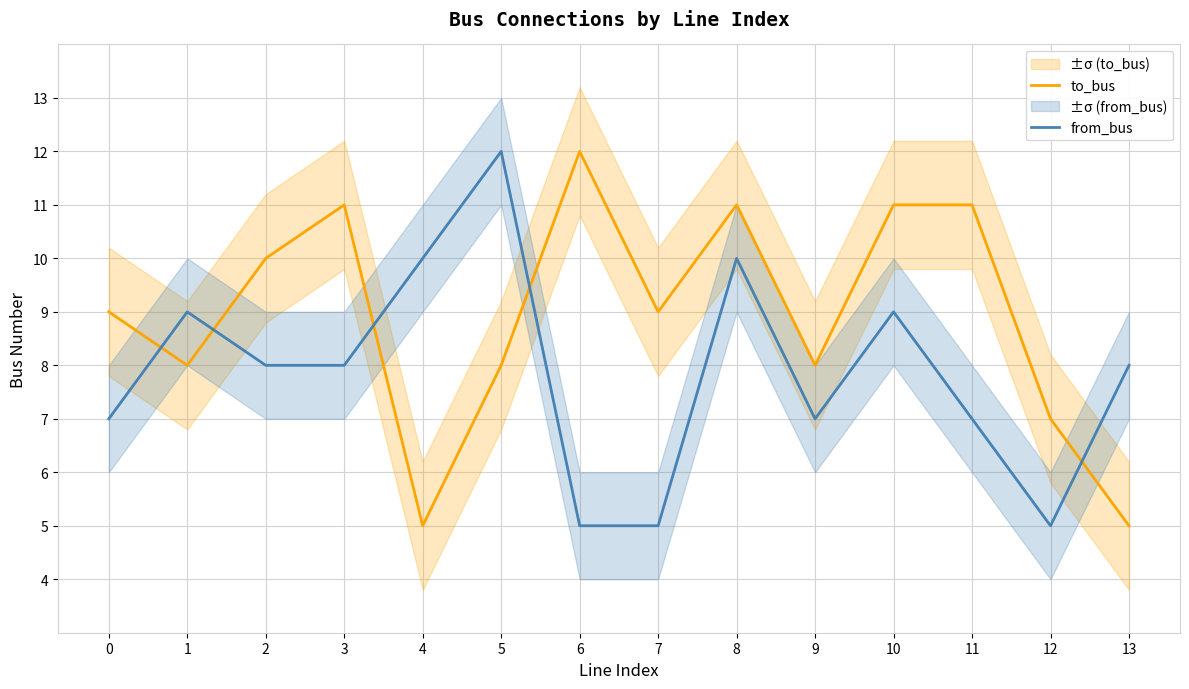

Which label corresponds to the largest value in the chart?

6